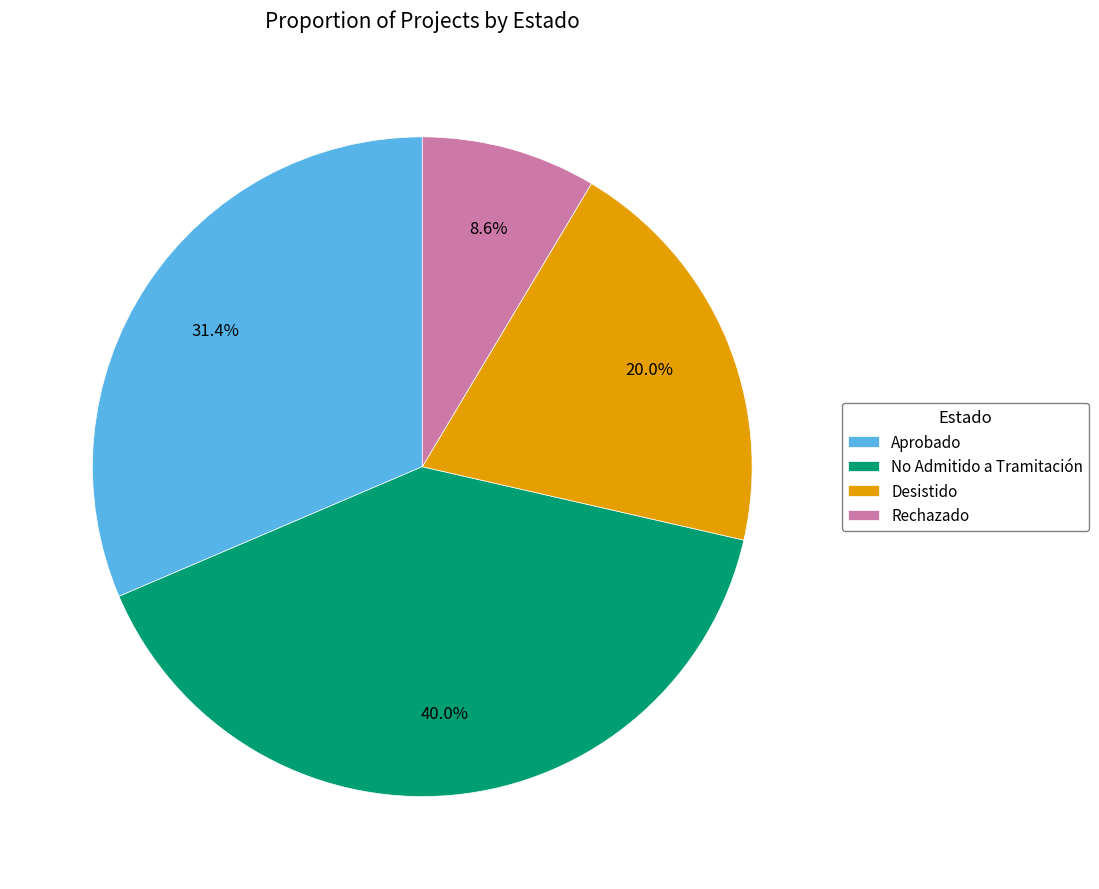

What is the ratio of the value at No Admitido a Tramitación to the value at Rechazado?

4.7